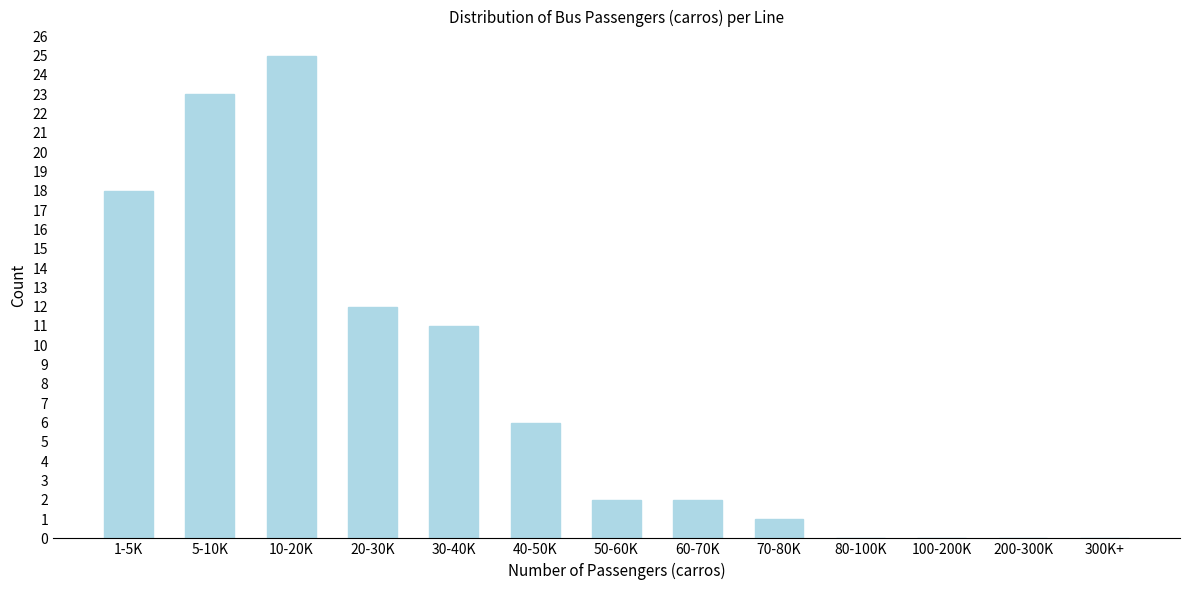

Reading left to right, list all the values displayed in this chart.

1-5K=18	5-10K=23	10-20K=25	20-30K=12	30-40K=11	40-50K=6	50-60K=2	60-70K=2	70-80K=1	80-100K=0	100-200K=0	200-300K=0	300K+=0